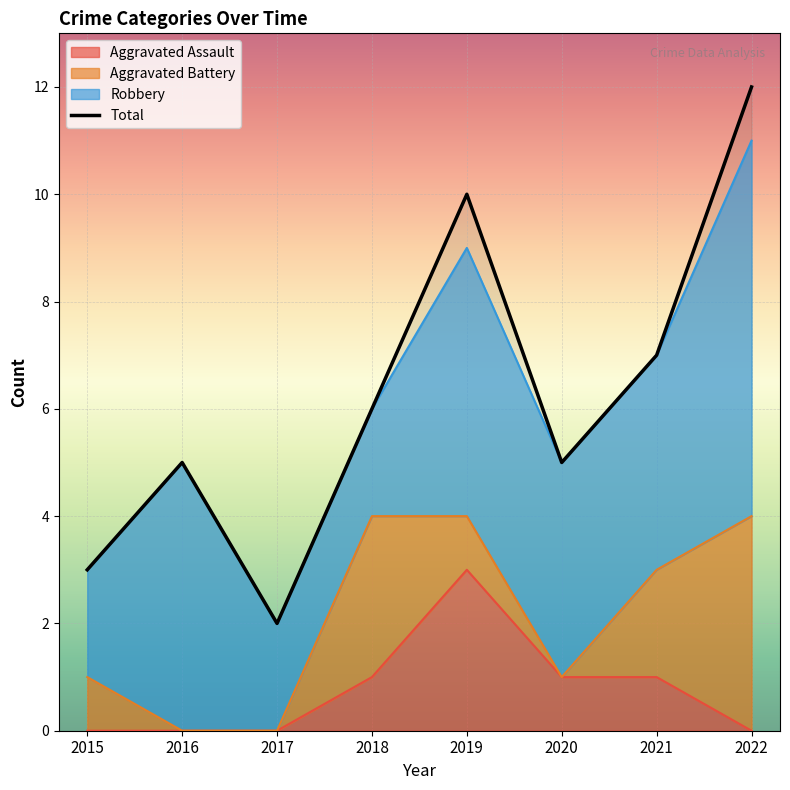

How many interior local peaks (higher than both neighbors) does the data have?

2